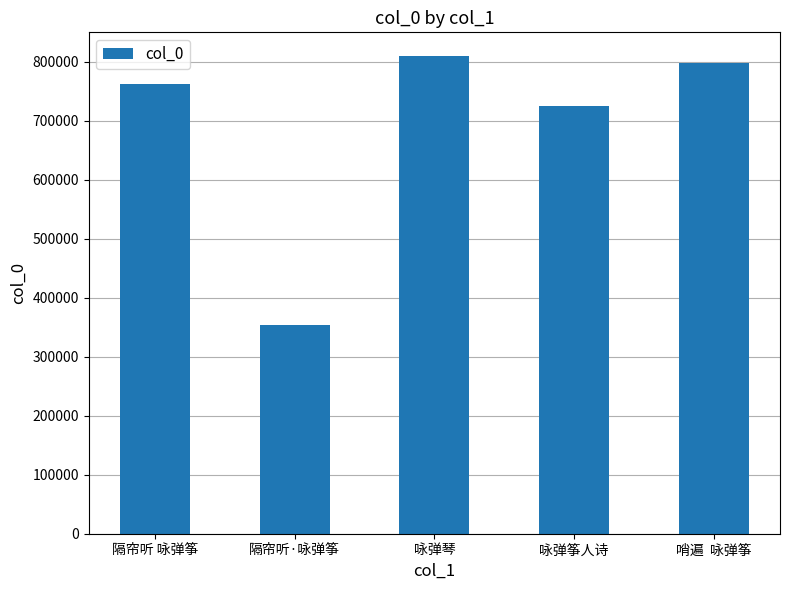

How many data points does each series have?

5